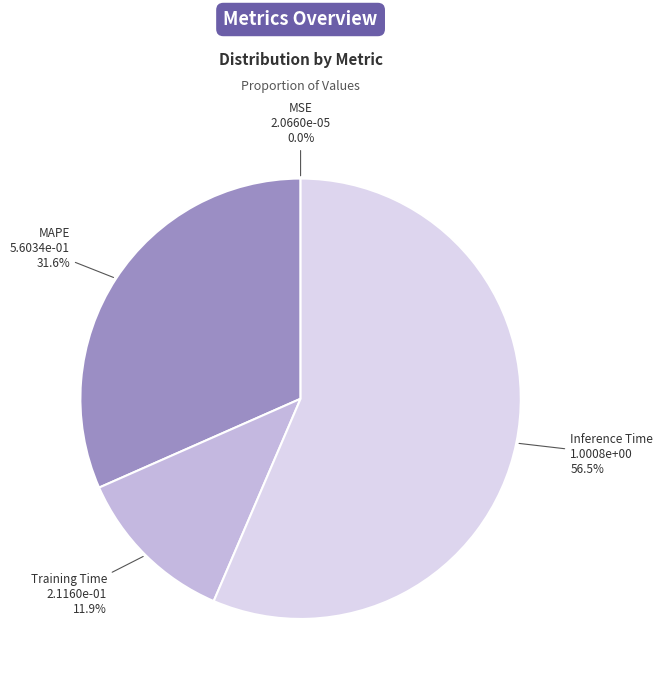

Is there a majority slice in this chart?

Yes